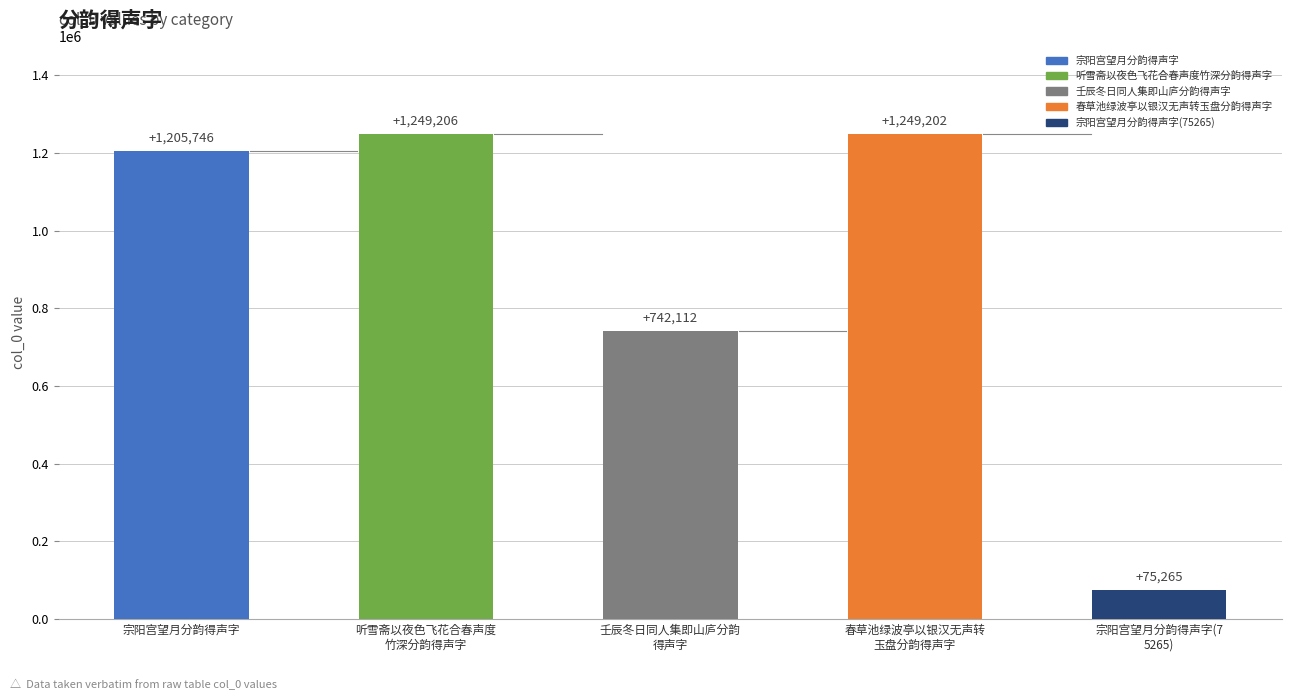

The chart shows a value of 1205746 at 宗阳宫望月分韵得声字. True or false?

True